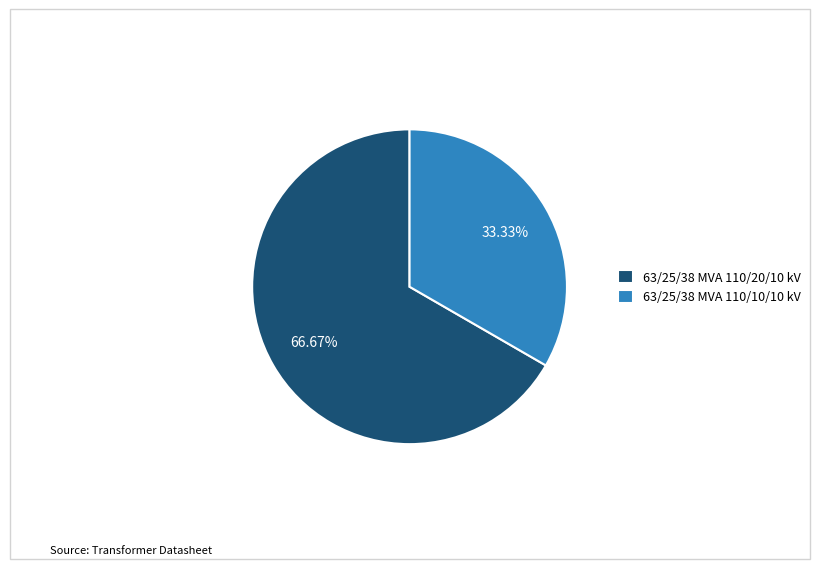

How many segments does this pie chart have?

2